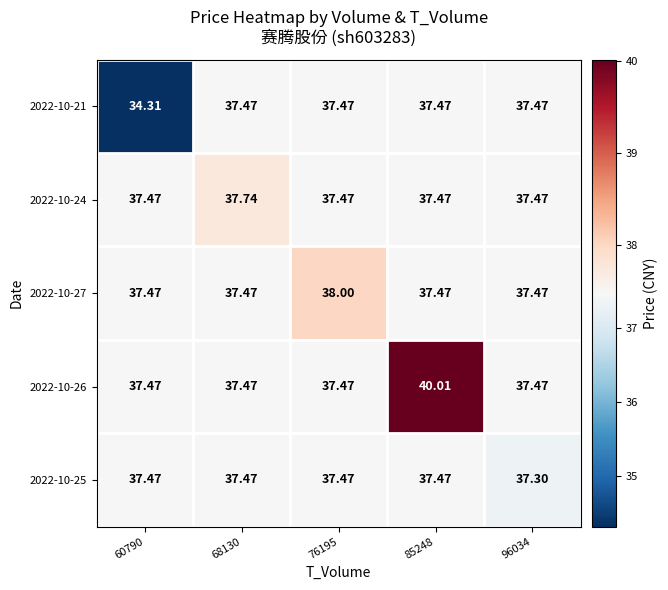

Which series changed the most between 60790 and 76195?

2022-10-21